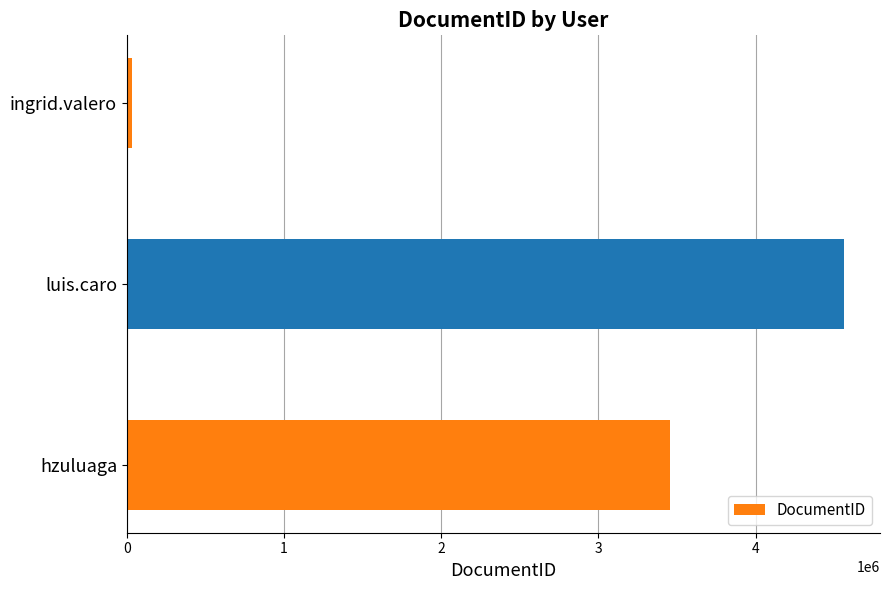

What is the greatest value displayed?

4563456